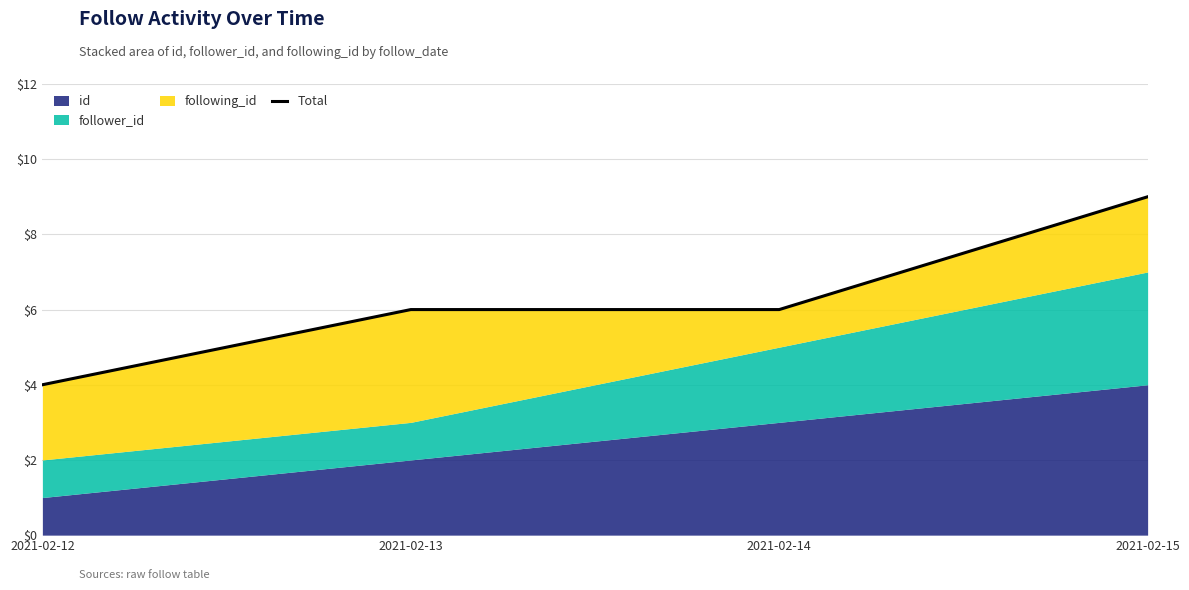

The chart shows a value of 3 at 2021-02-14. True or false?

False